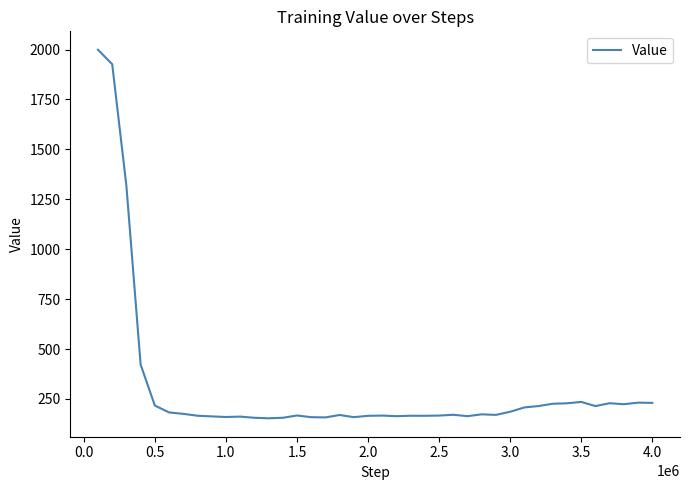

What is the difference between the maximum and minimum values?

1845.7